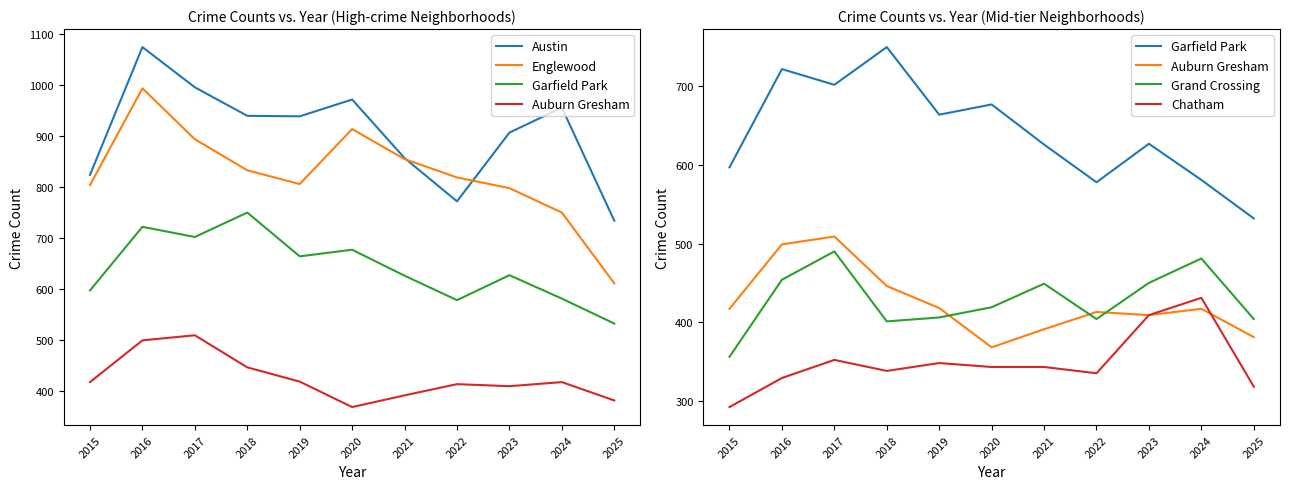

True or false: Englewood and Grand Crossing cross at least once.

False